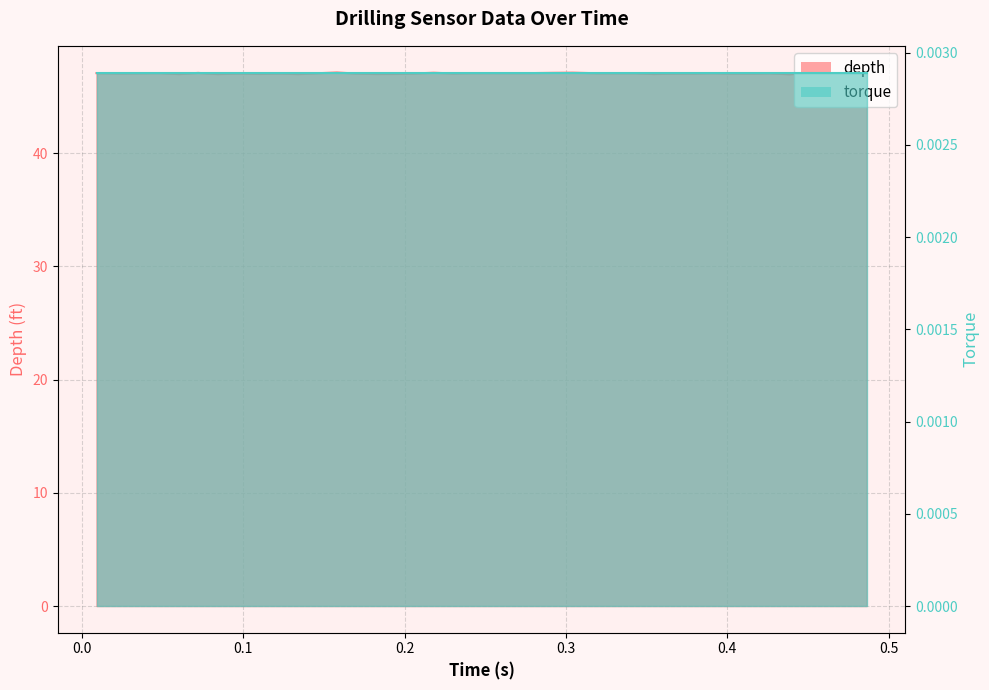

Reading left to right, list all the values displayed in this chart.

0.009033=47.1	0.024066=47.1	0.036022=47.1	0.048057=47.1	0.060057=47.0	0.07202=47.1	0.08405=47.0	0.098056=47.1	0.110044=47.0	0.122038=47.1	0.134037=47.0	0.146033=47.1	0.158038=47.1	0.170037=47.0	0.182038=47.0	0.19404=47.0	0.206002=47.1	0.218039=47.1	0.23004=47.1	0.242232=47.1	0.254381=47.1	0.268381=47.1	0.280252=47.1	0.292273=47.1	0.304247=47.1	0.318476=47.1	0.330348=47.1	0.342326=47.1	0.354344=47.0	0.36634=47.0	0.378346=47.0	0.390493=47.1	0.402325=47.0	0.414346=47.0	0.426336=47.1	0.438349=47.0	0.450345=47.1	0.462327=47.1	0.474358=47.1	0.48634=47.0